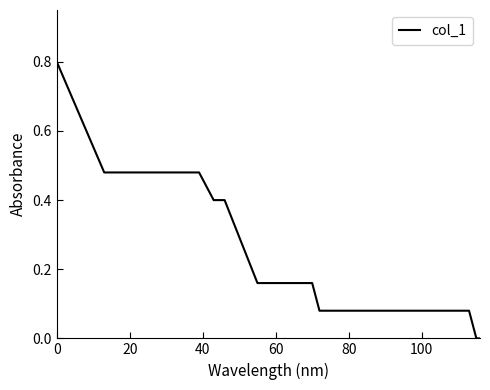

What is the maximum value shown in the chart?

0.8